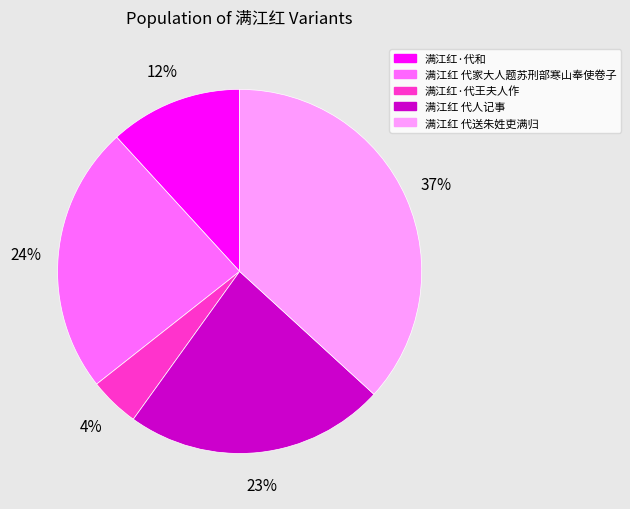

Does 满江红 代家大人题苏刑部寒山奉使卷子 account for over 50% of the chart?

No